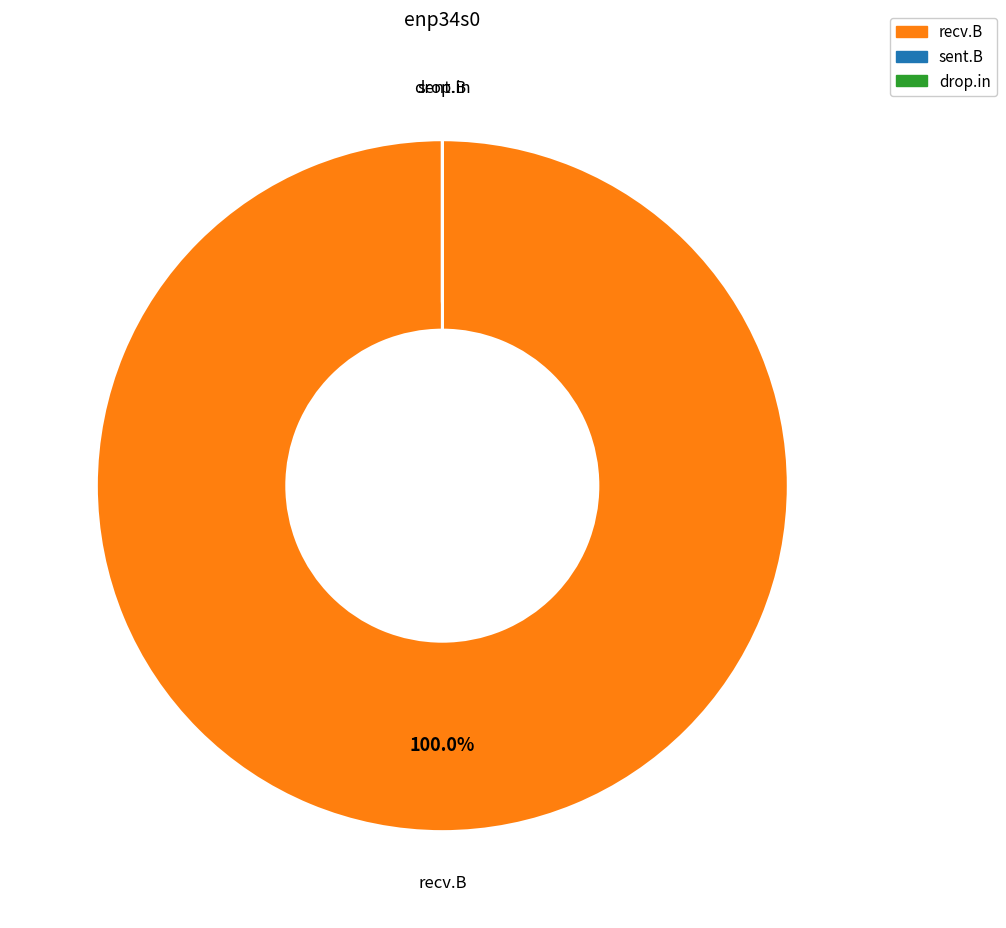

What is the largest slice in the pie chart?

recv.B